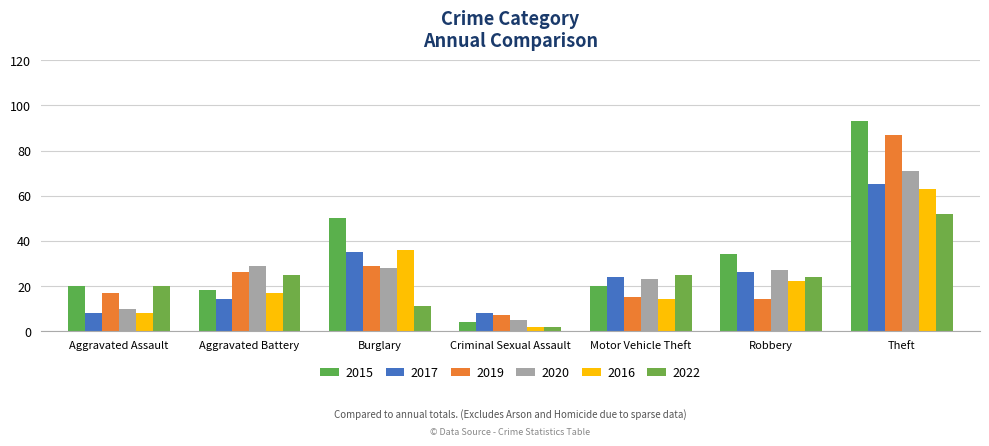

The 2020 series shows 27 at Robbery. True or false?

True